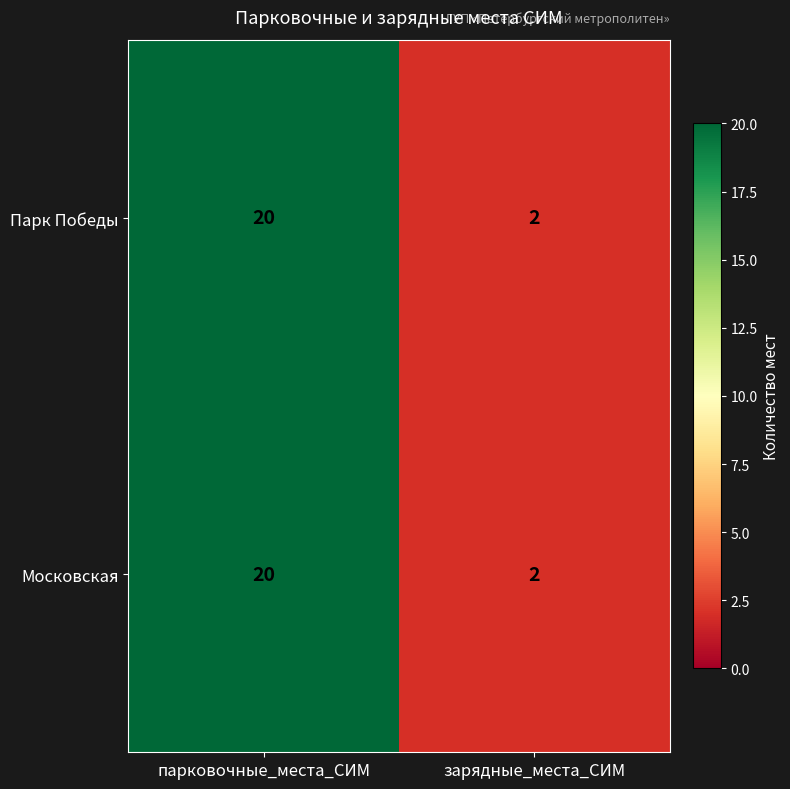

What is the difference between the maximum and minimum values in the Парк Победы series?

18